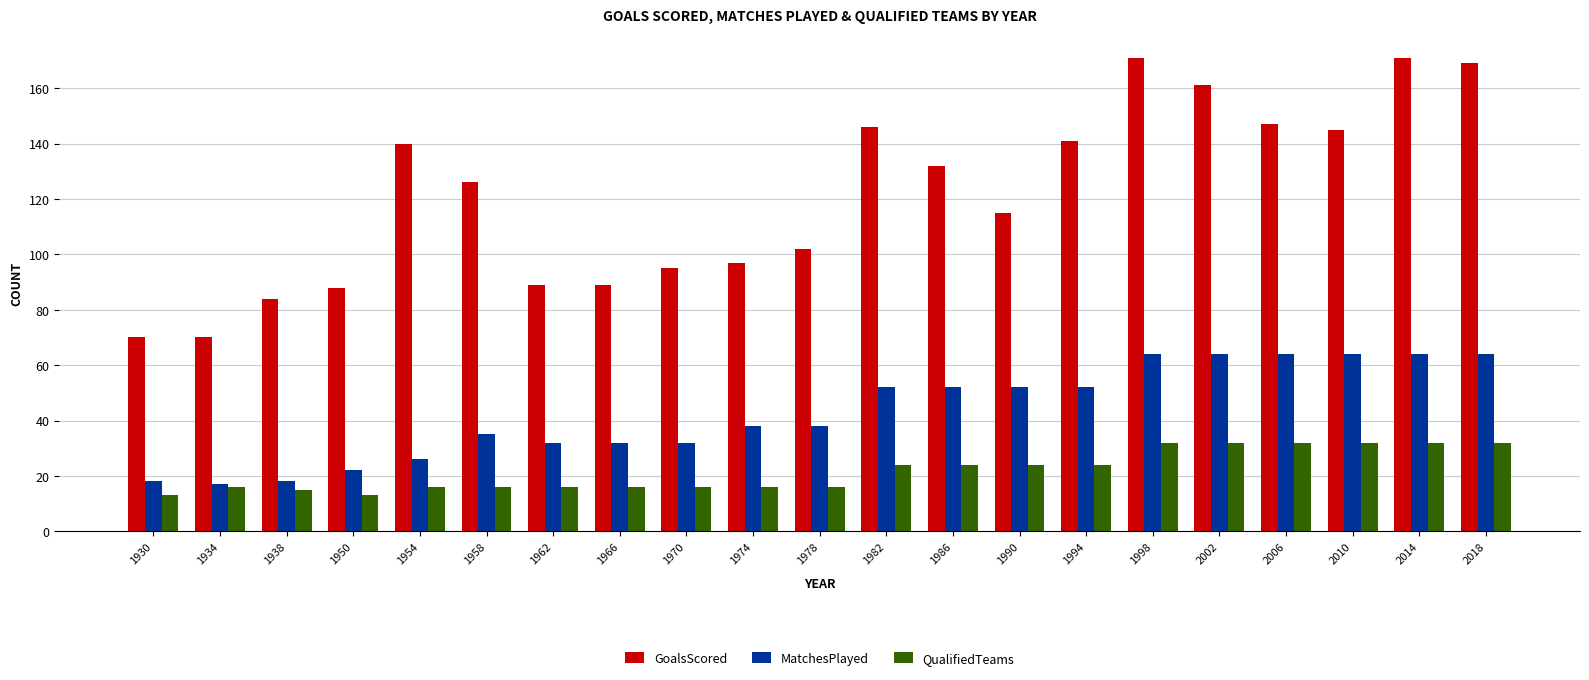

Rank the series at 1990 from lowest to highest value.

QualifiedTeams, MatchesPlayed, GoalsScored